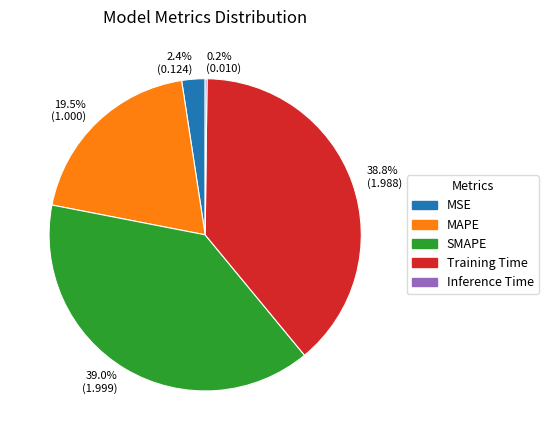

The Training Time slice represents 39% of the pie. True or false?

True